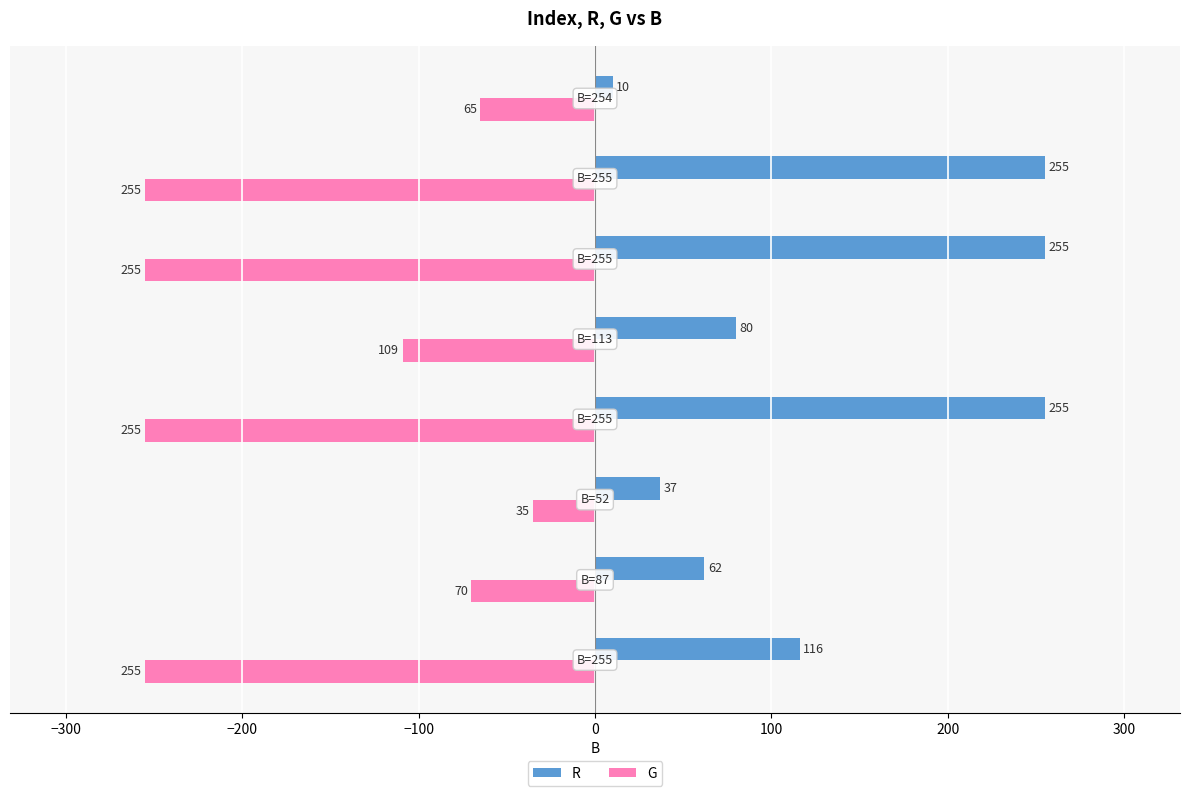

Rank the series by their average value, from lowest to highest.

G, R